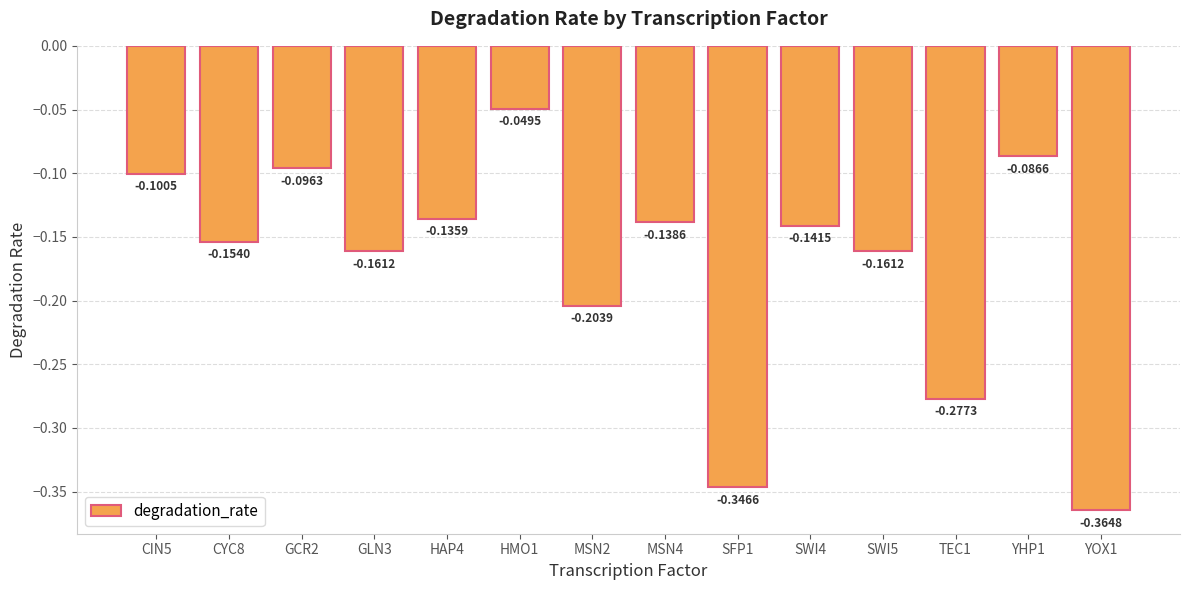

Between CYC8 and GCR2, which is larger?

GCR2